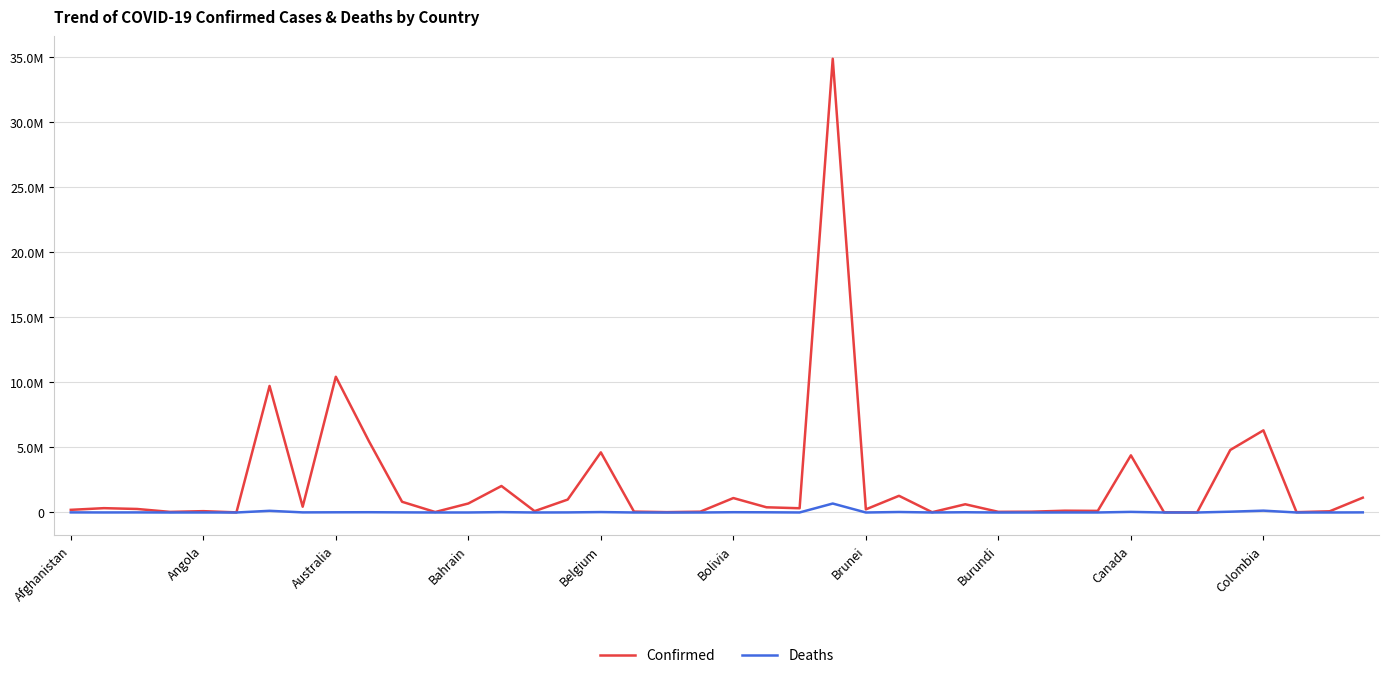

Is this an area chart (filled region under the line)?

No